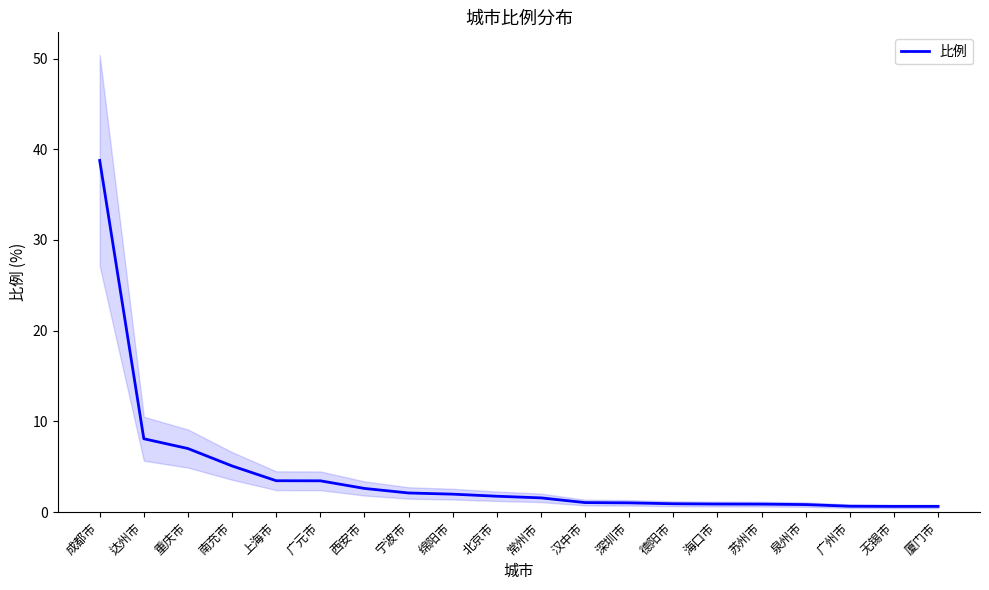

Count the number of data series in this chart.

1